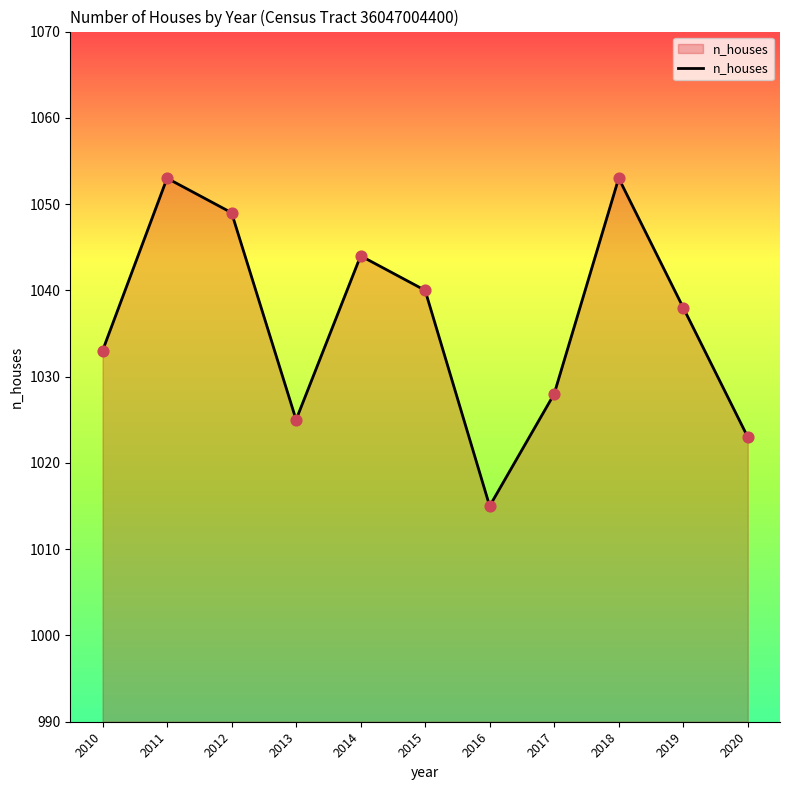

Which has a higher value, 2019 or 2018?

2018